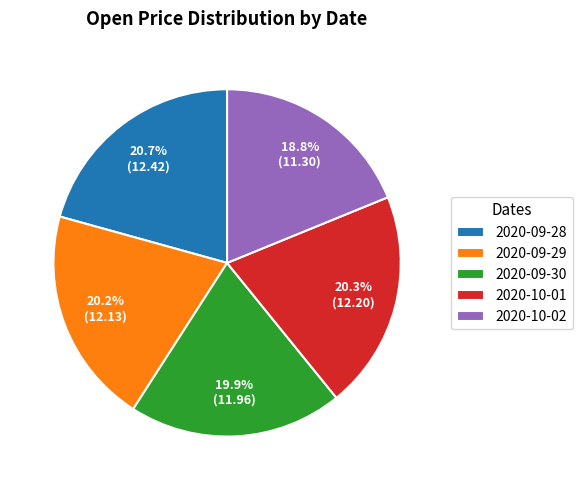

To the nearest percent, what percentage of the pie is 2020-09-28?

21%